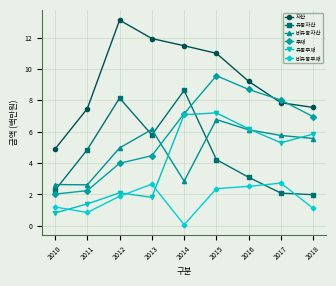

Count the number of categories in the chart.

9